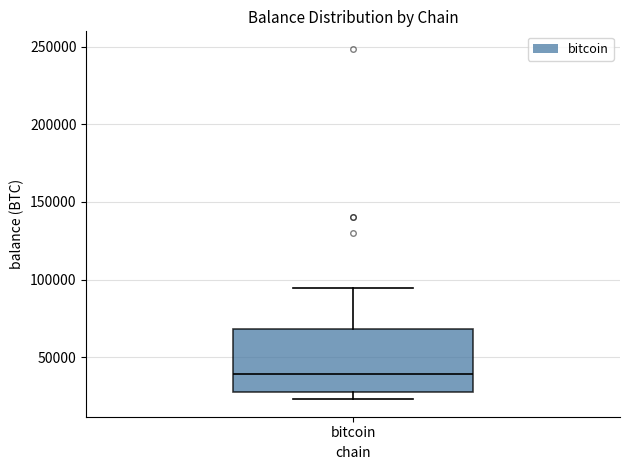

Read this box plot against the y-axis: the position of the median line, the range covered by the box, and the ends of both whiskers. The values are not printed on the chart, so give them approximately, as read against the axis.

median 40000, box 30000 to 70000, whiskers 25000 to 95000